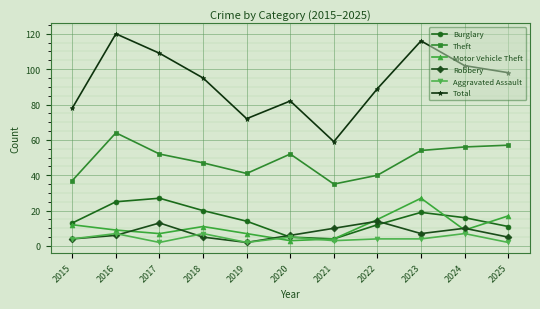

Does the chart display data point markers on the line(s)?

Yes